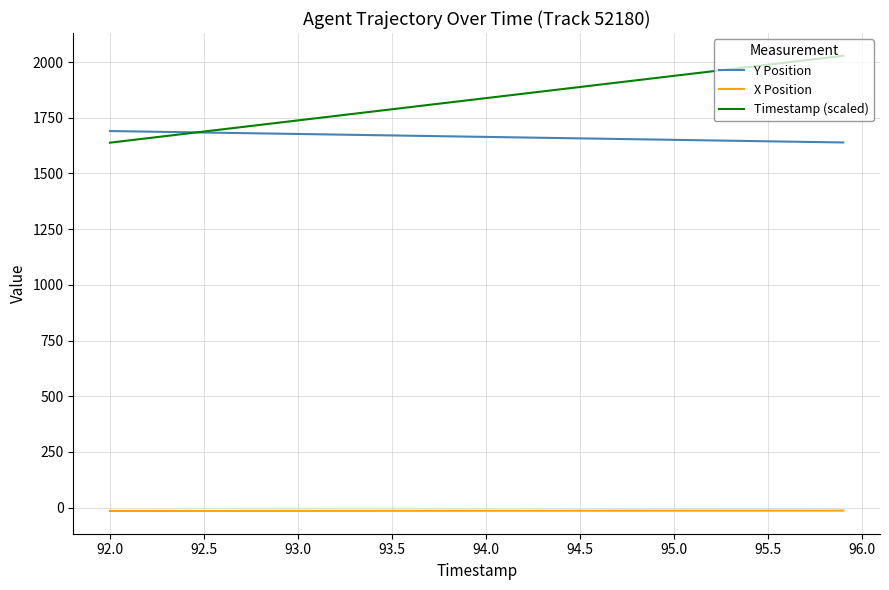

What is the lowest value of the Y Position series?

1638.9